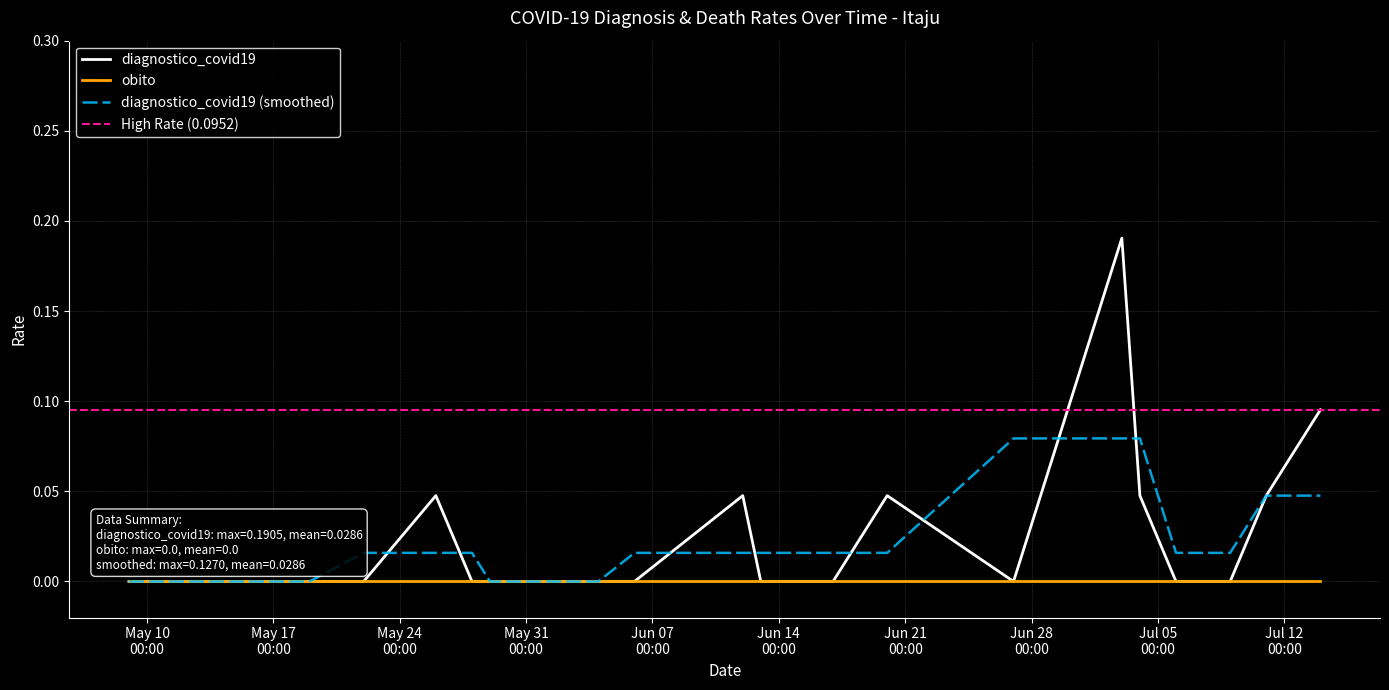

What position from the left is 2020-05-22?

3